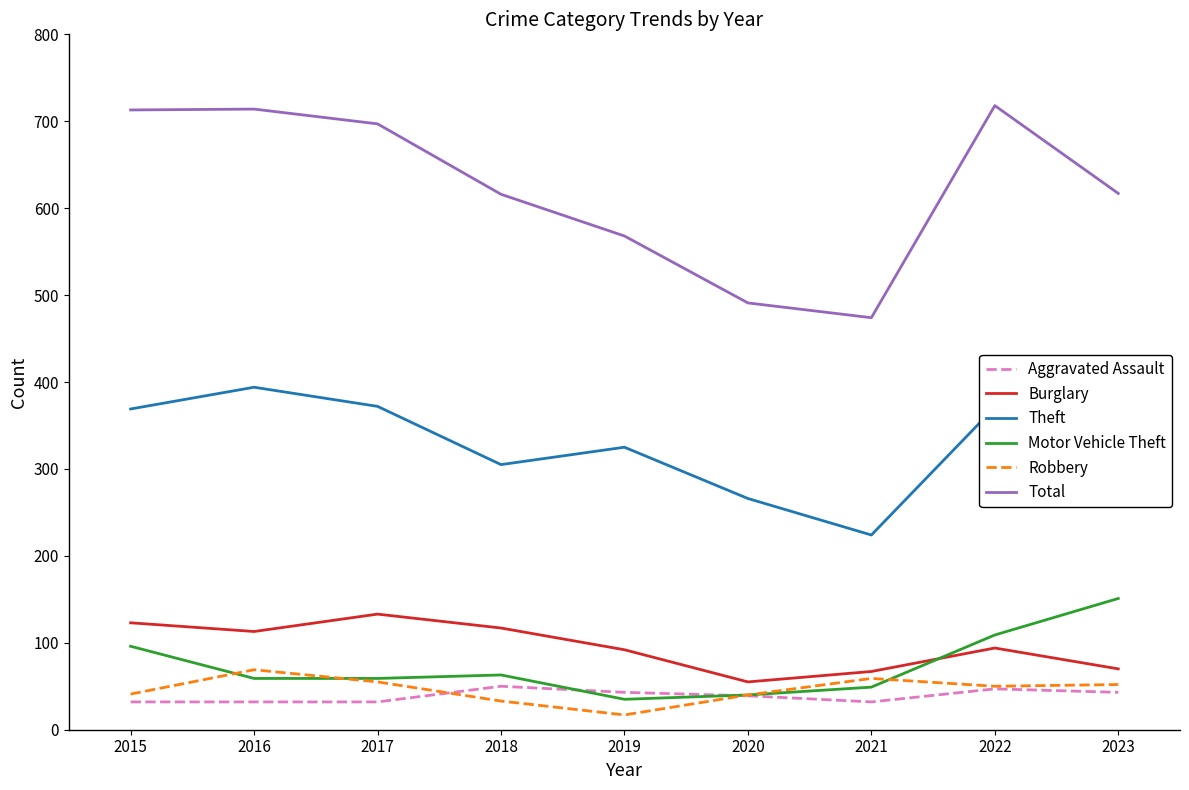

What is the spread (max minus min) of values at 2015?

681